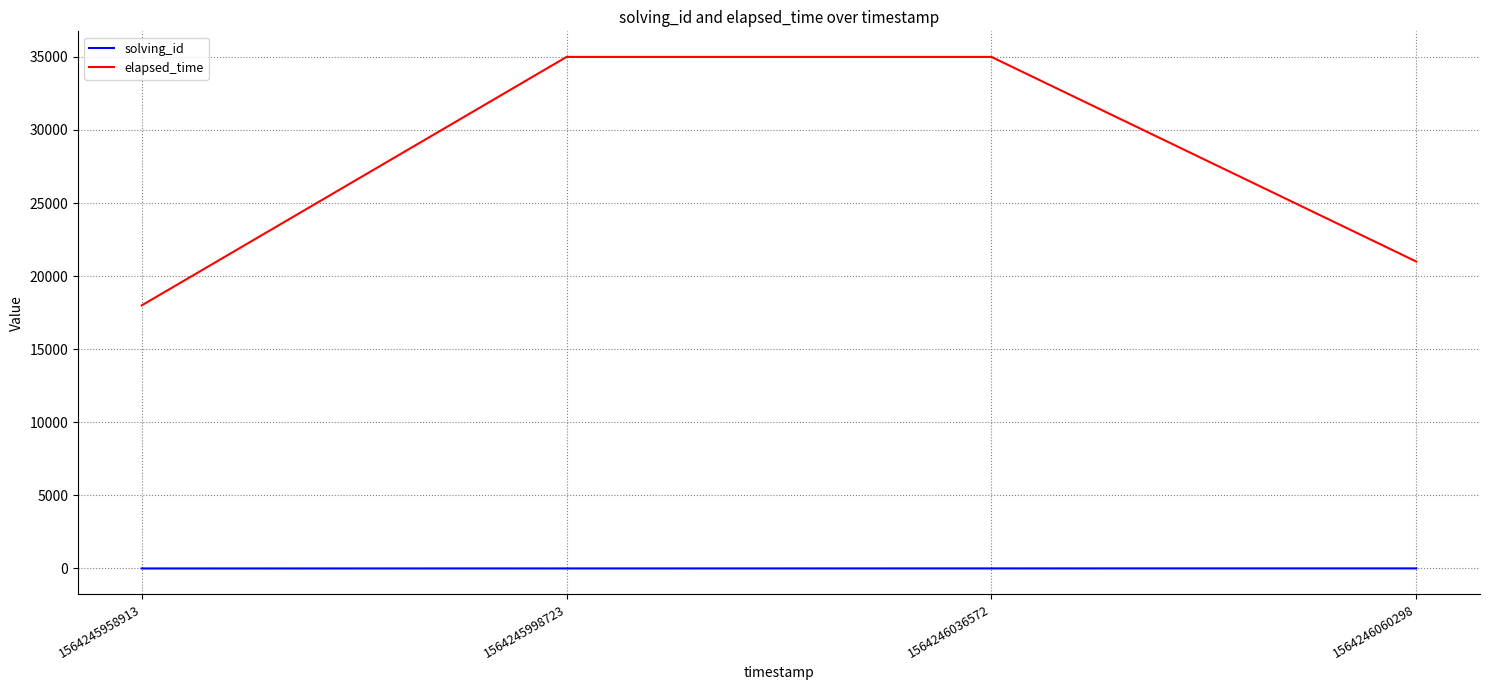

What is the maximum value shown in the chart?

35000